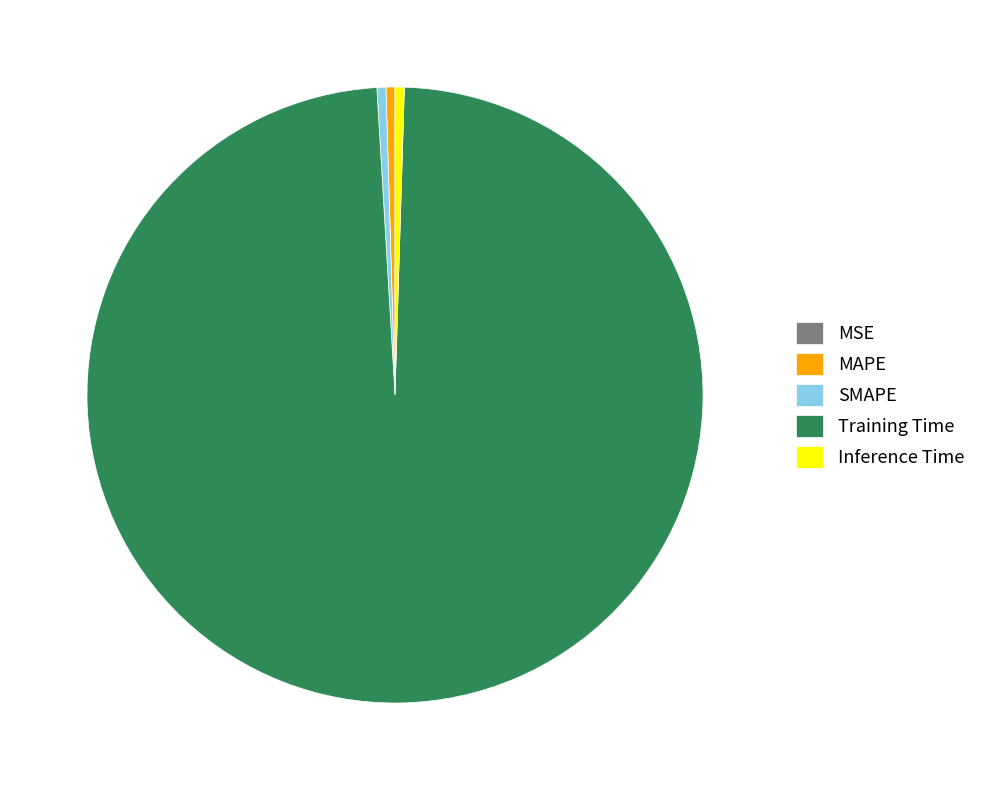

Which slice is the largest?

Training Time